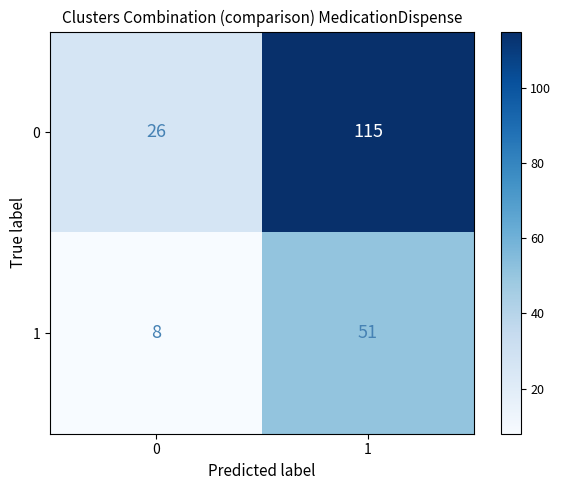

Rank the series by their maximum value, from highest to lowest.

0, 1